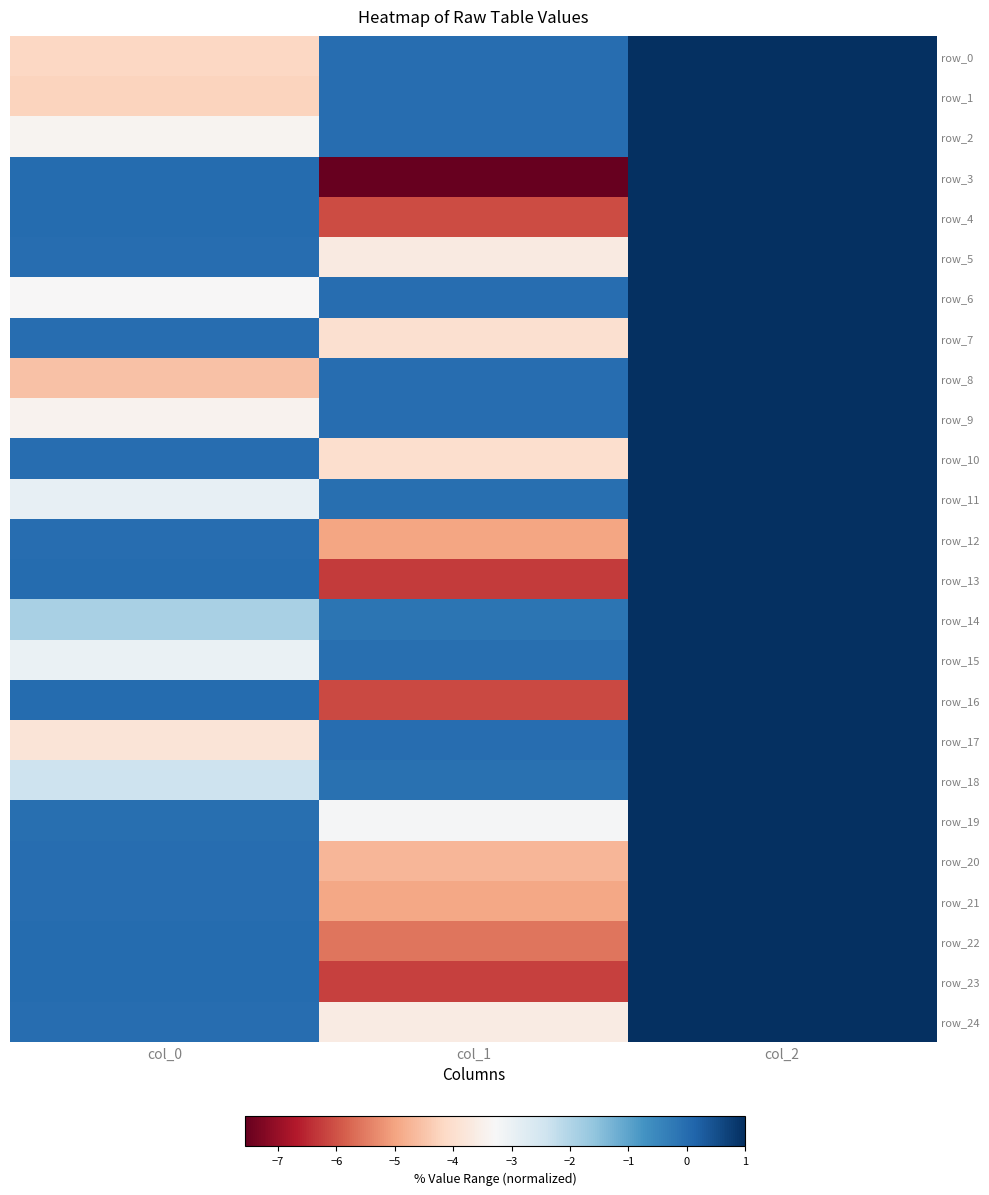

Reading left to right, transcribe all the data shown in this chart.

row_0: -4.2	-0.0	1.0
row_1: -4.2	-0.0	1.0
row_2: -3.4	-0.0	1.0
row_3: -0.0	-7.6	1.0
row_4: -0.0	-6.1	1.0
row_5: -0.0	-3.7	1.0
row_6: -3.3	-0.0	1.0
row_7: -0.0	-4.0	1.0
row_8: -4.5	-0.0	1.0
row_9: -3.4	-0.0	1.0
row_10: -0.0	-4.0	1.0
row_11: -2.9	-0.1	1.0
row_12: -0.0	-5.0	1.0
row_13: -0.0	-6.3	1.0
row_14: -1.9	-0.2	1.0
row_15: -3.0	-0.1	1.0
row_16: -0.0	-6.1	1.0
row_17: -3.8	-0.0	1.0
row_18: -2.4	-0.1	1.0
row_19: -0.0	-3.2	1.0
row_20: -0.0	-4.7	1.0
row_21: -0.0	-4.9	1.0
row_22: -0.0	-5.6	1.0
row_23: -0.0	-6.2	1.0
row_24: -0.0	-3.6	1.0